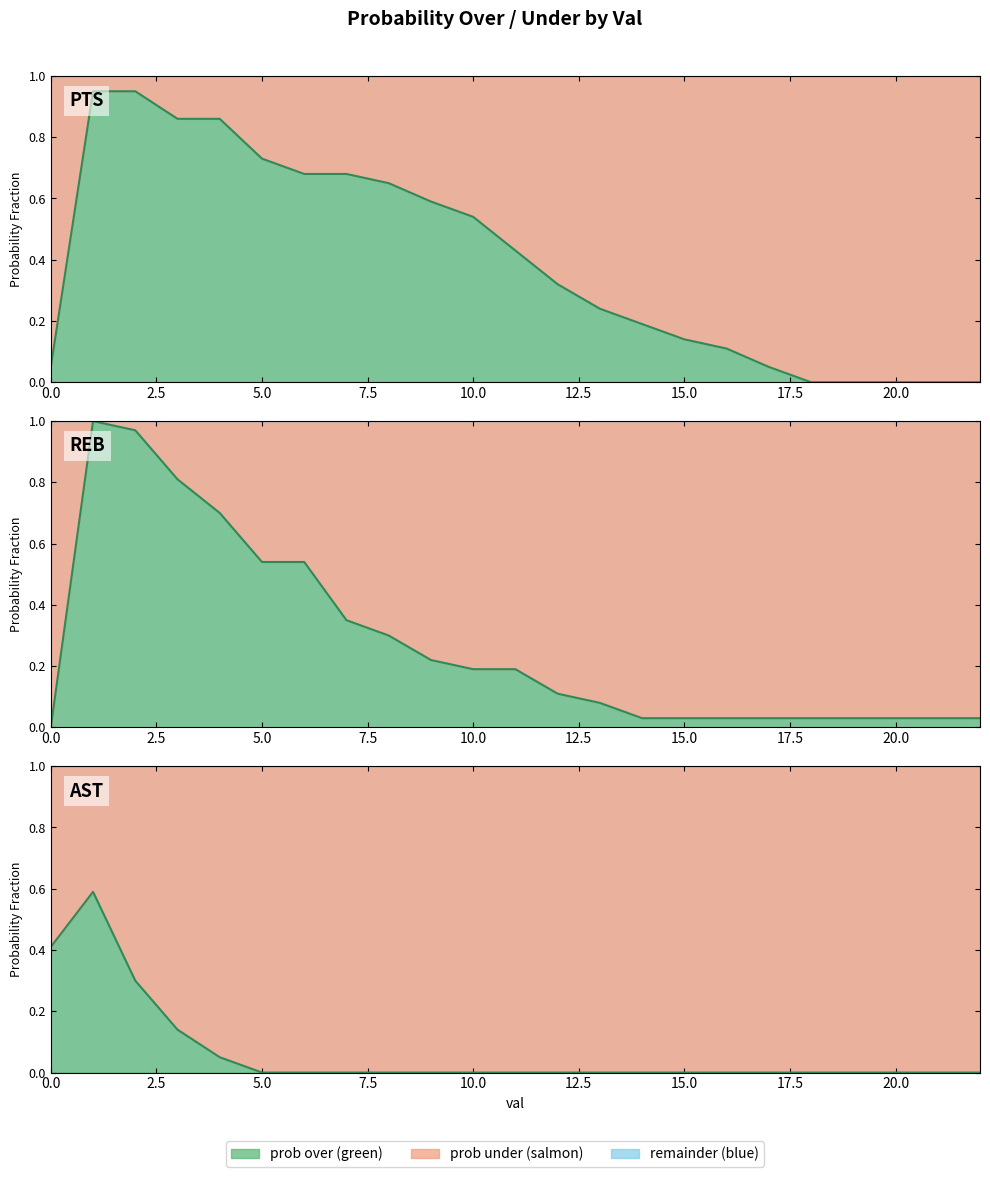

Which category has the highest value across all series?

1